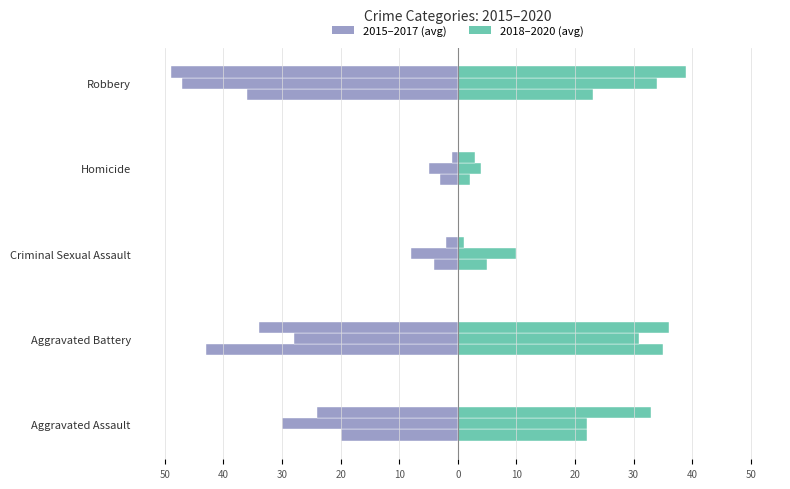

What is the spread (max minus min) of values at Homicide?

9